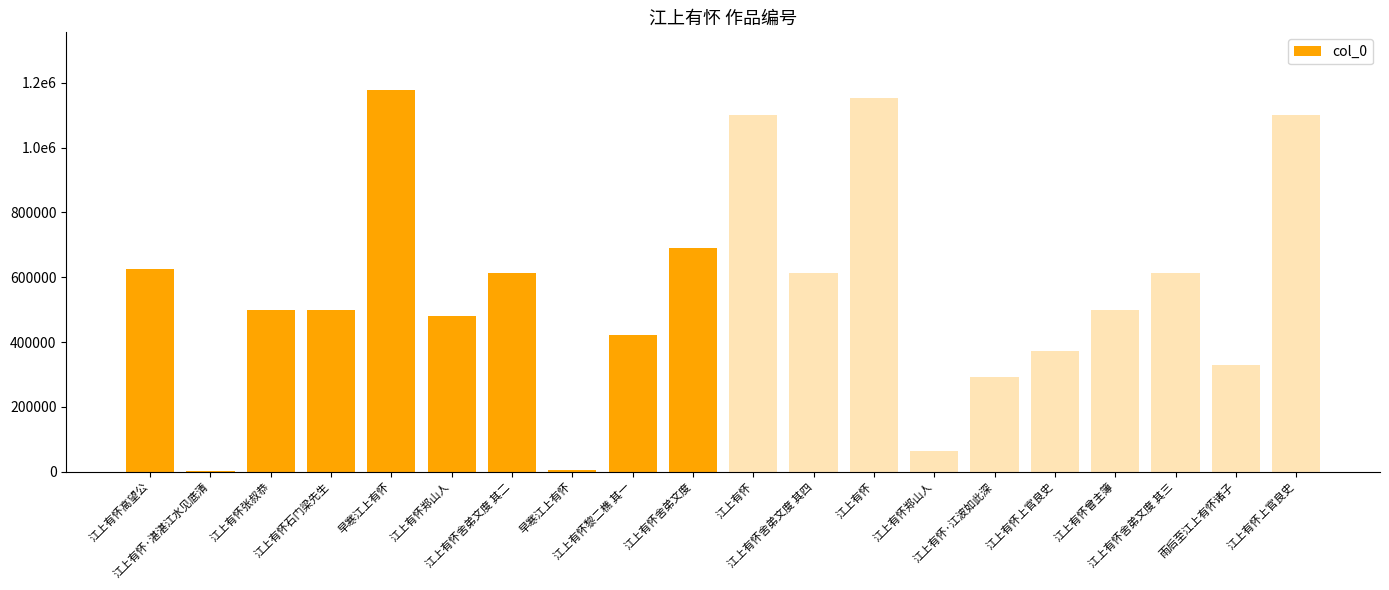

What is the greatest value displayed?

1178435